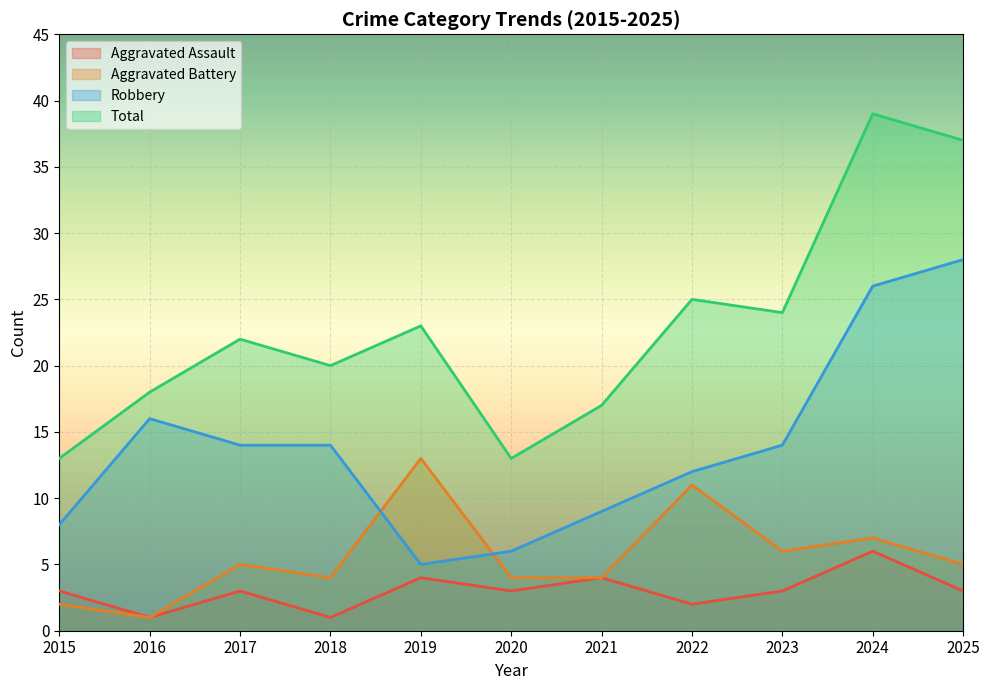

At which category is the sum across all series the highest?

2024